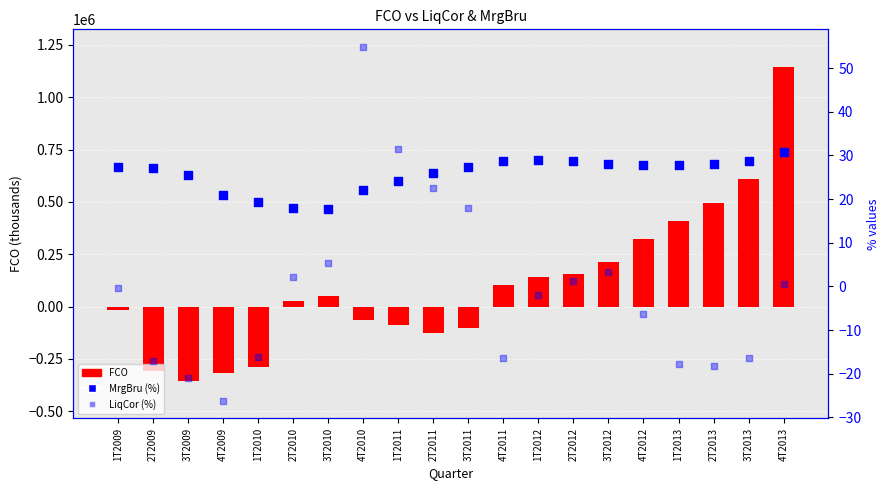

Which series has the widest spread of Y values?

FCO